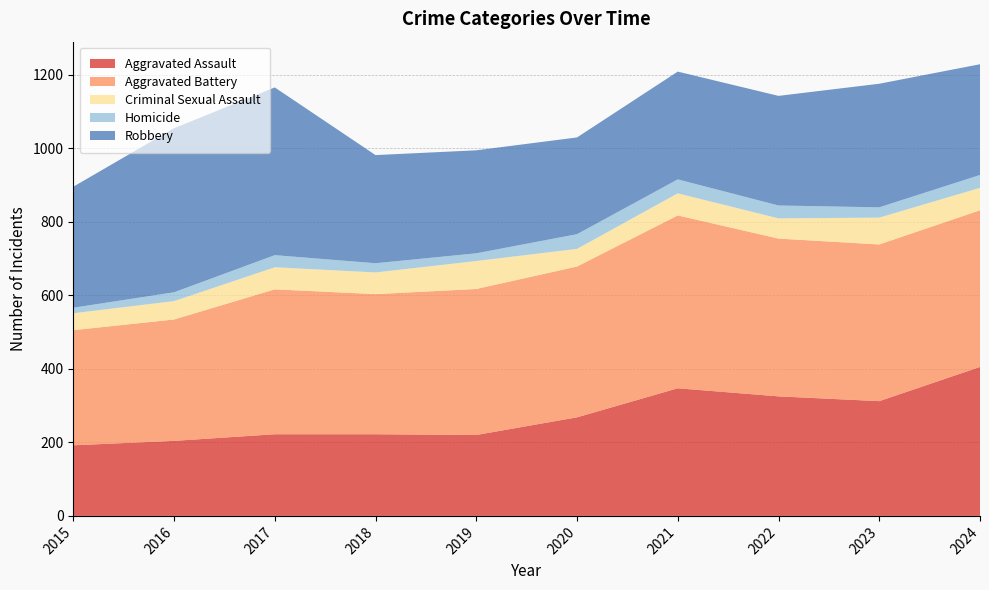

Reading left to right, what are all the values shown in this chart?

Aggravated Assault: 2015=192	2016=204	2017=222	2018=222	2019=220	2020=268	2021=347	2022=325	2023=312	2024=405
Aggravated Battery: 2015=313	2016=330	2017=394	2018=381	2019=397	2020=410	2021=470	2022=429	2023=426	2024=426
Criminal Sexual Assault: 2015=46	2016=50	2017=60	2018=59	2019=76	2020=48	2021=60	2022=55	2023=73	2024=61
Homicide: 2015=15	2016=24	2017=33	2018=25	2019=21	2020=40	2021=38	2022=35	2023=28	2024=35
Robbery: 2015=329	2016=446	2017=456	2018=294	2019=280	2020=263	2021=293	2022=298	2023=336	2024=301